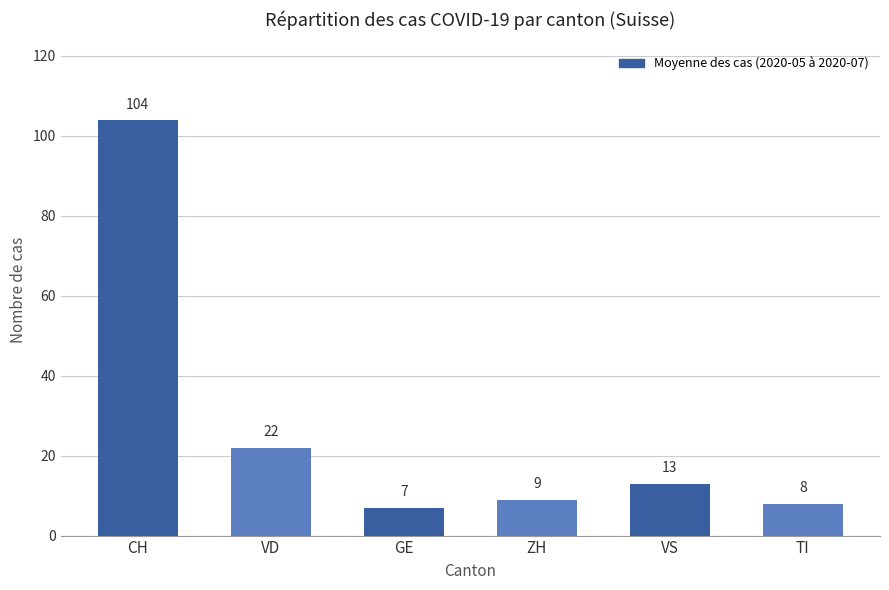

Reading left to right, what are all the values shown in this chart?

104	22	7	9	13	8